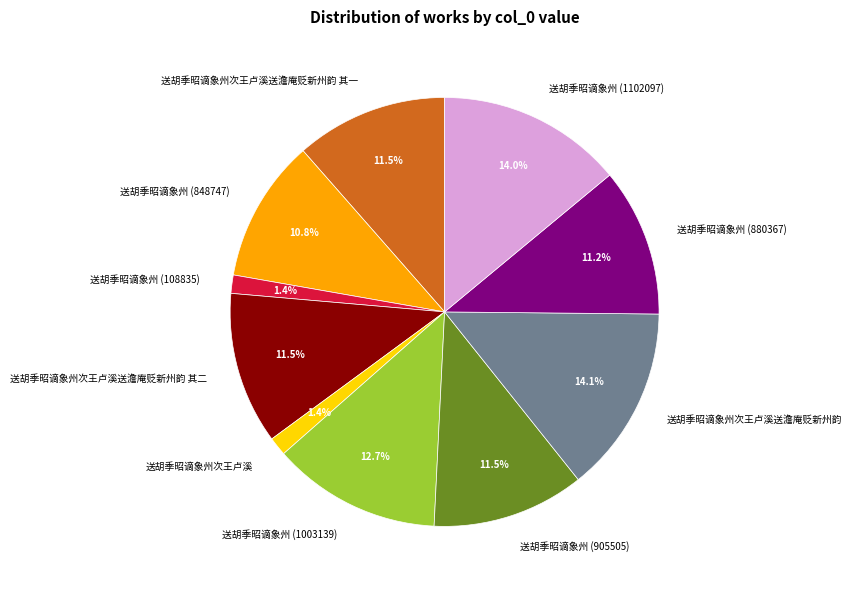

To the nearest percent, what portion does 送胡季昭谪象州 (848747) represent?

11%